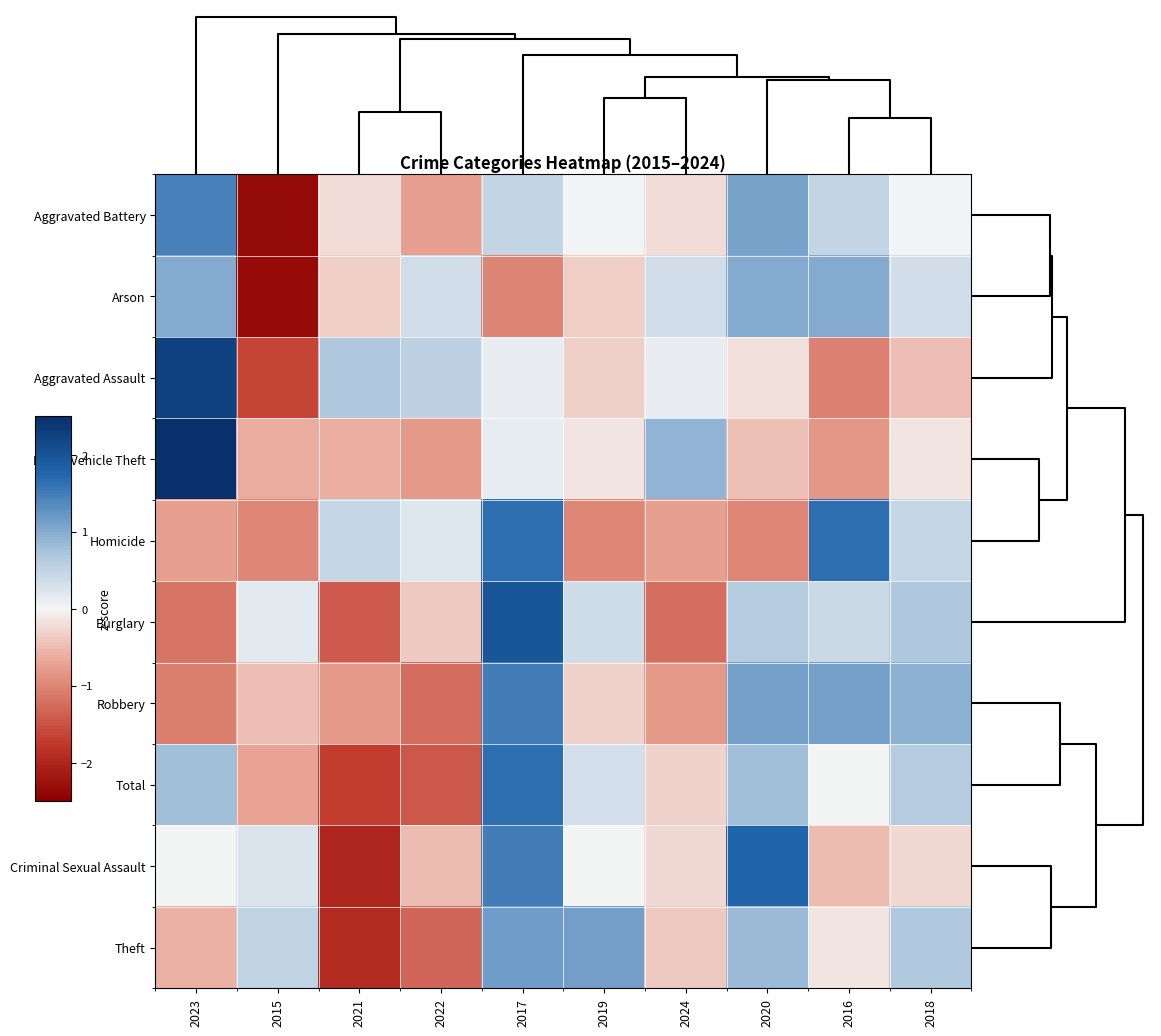

Rank the series at 2015 from highest to lowest value.

Theft, Criminal Sexual Assault, Burglary, Robbery, Motor Vehicle Theft, Total, Homicide, Aggravated Assault, Arson, Aggravated Battery